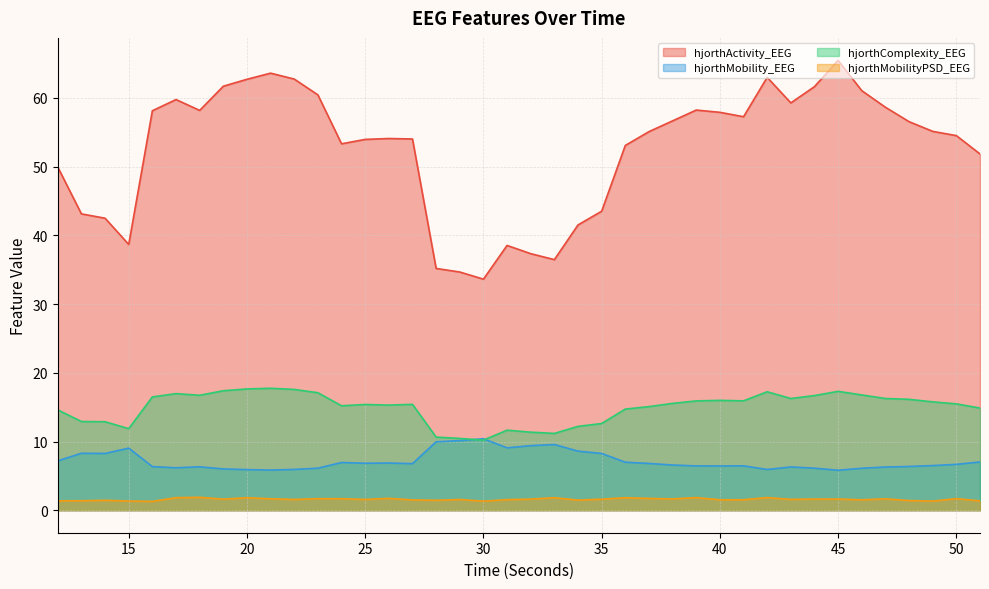

True or false: hjorthMobility_EEG has more than 1 points higher than both neighbors.

True